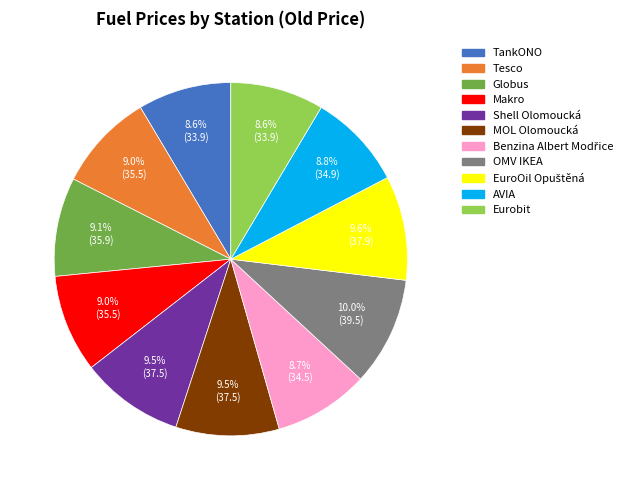

What portion of the pie excludes MOL Olomoucká?

90.5%